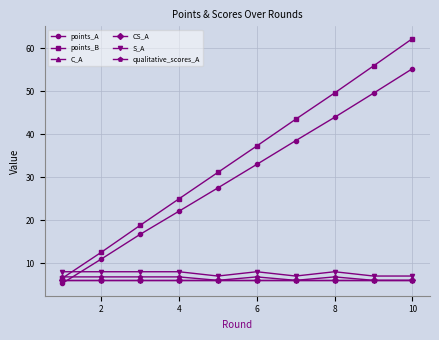

Does the chart have visible grid lines?

Yes